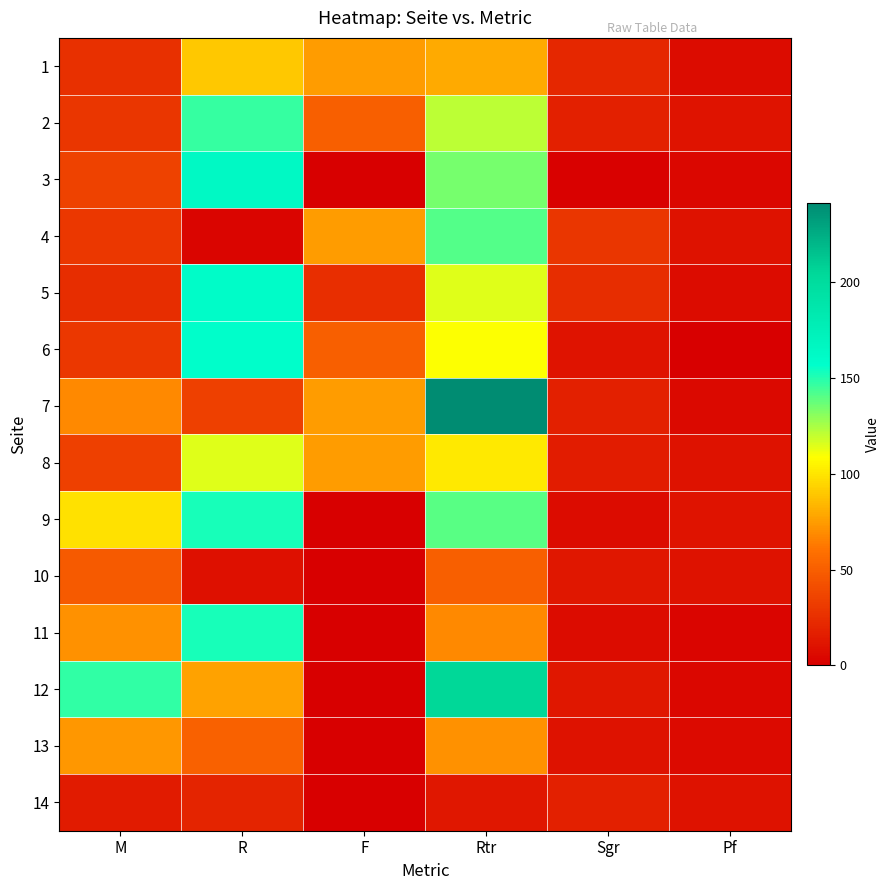

At how many categories does at least one series exceed 180?

1